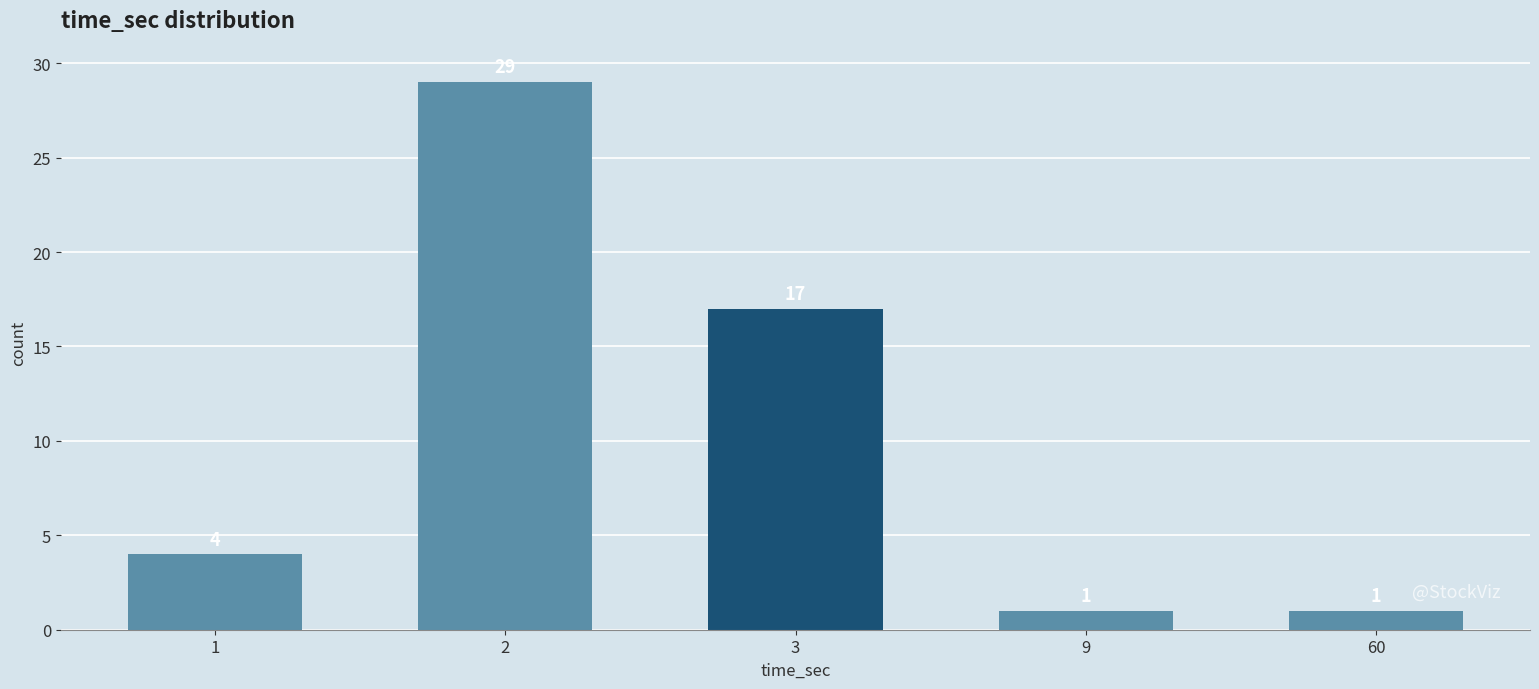

Is it true that the value at 3 is 6?

False